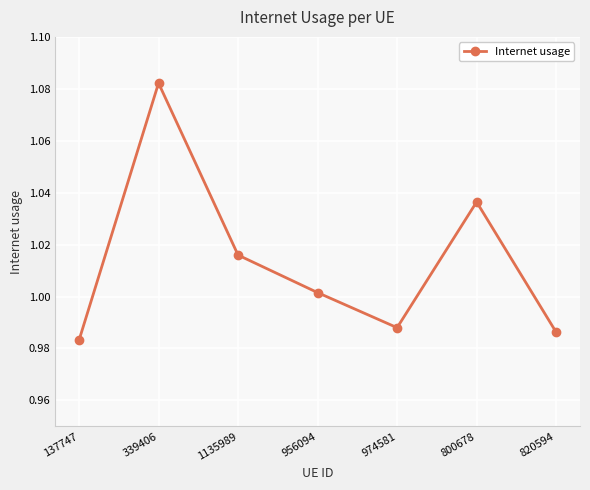

At which category does the chart reach its minimum across all series?

137747